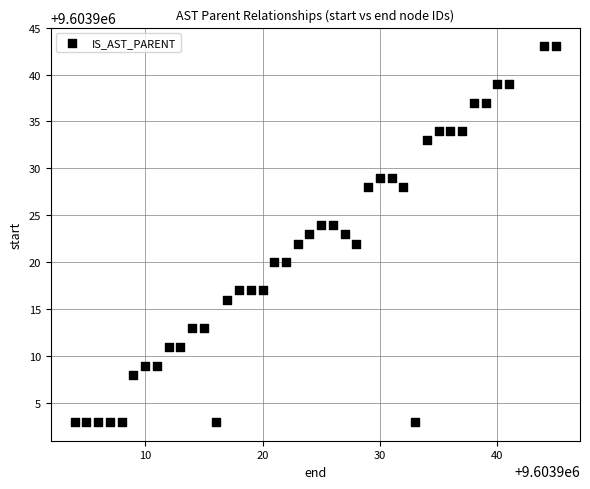

What is the range of Y values (max minus min)?

40